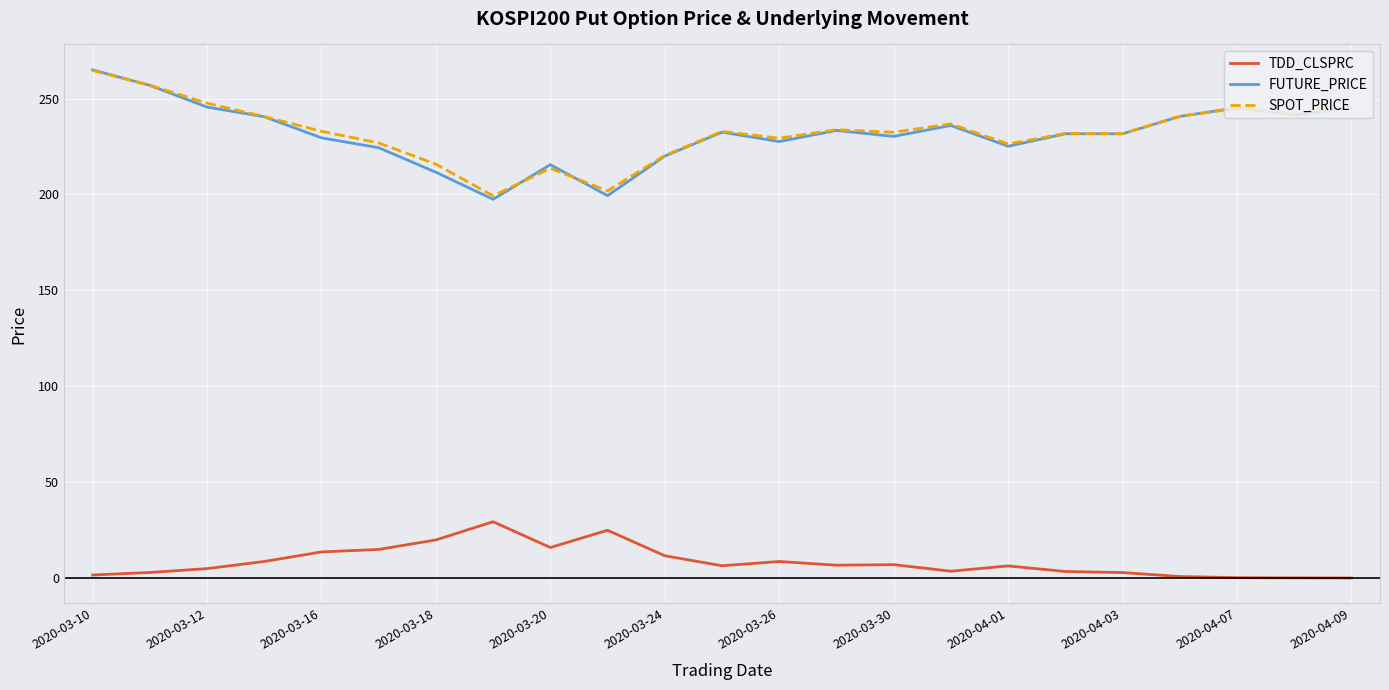

True or false: FUTURE_PRICE and TDD_CLSPRC intersect in this chart.

False